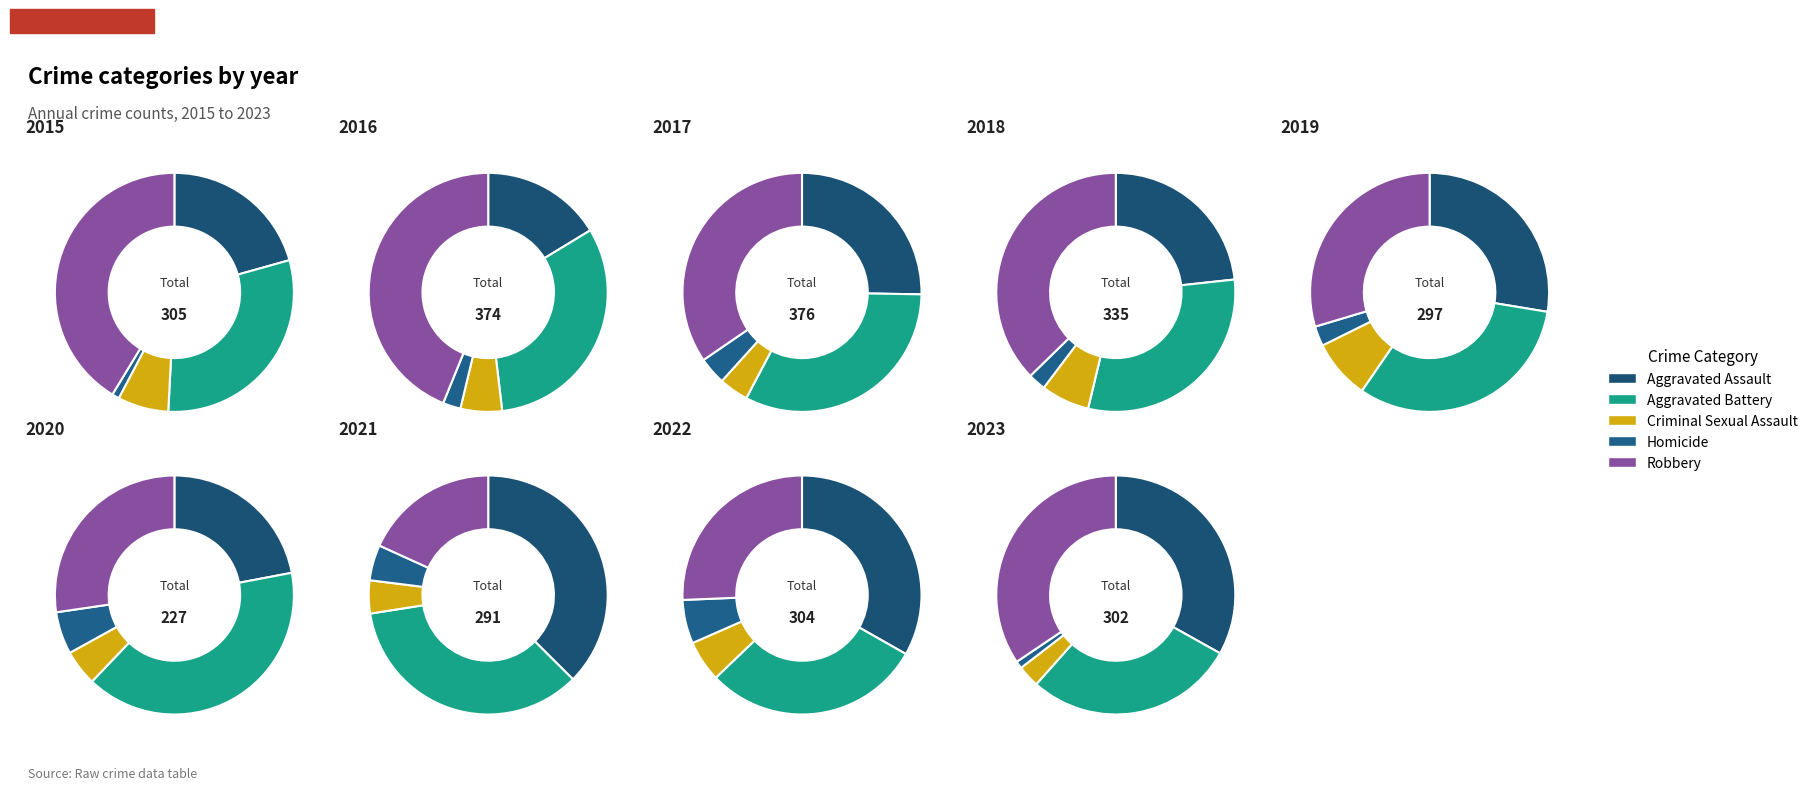

What portion of the pie excludes 2?

87.1%